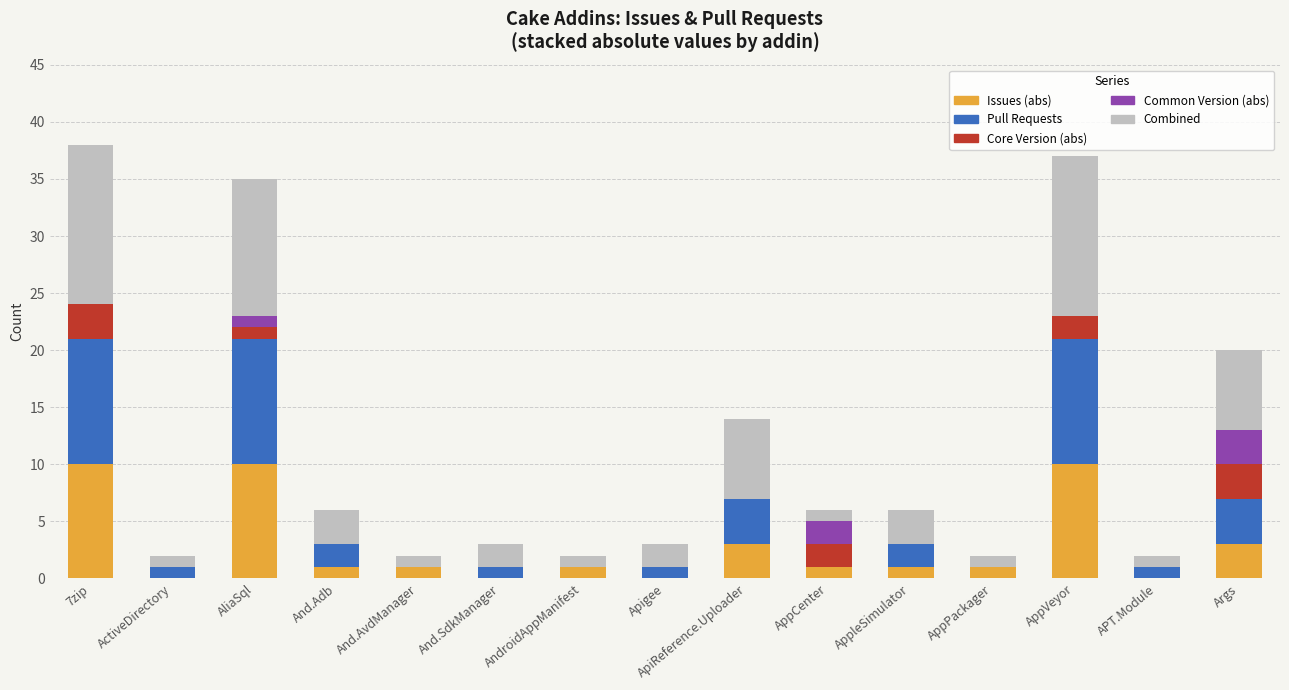

What is the total value across all series at AppVeyor?

37